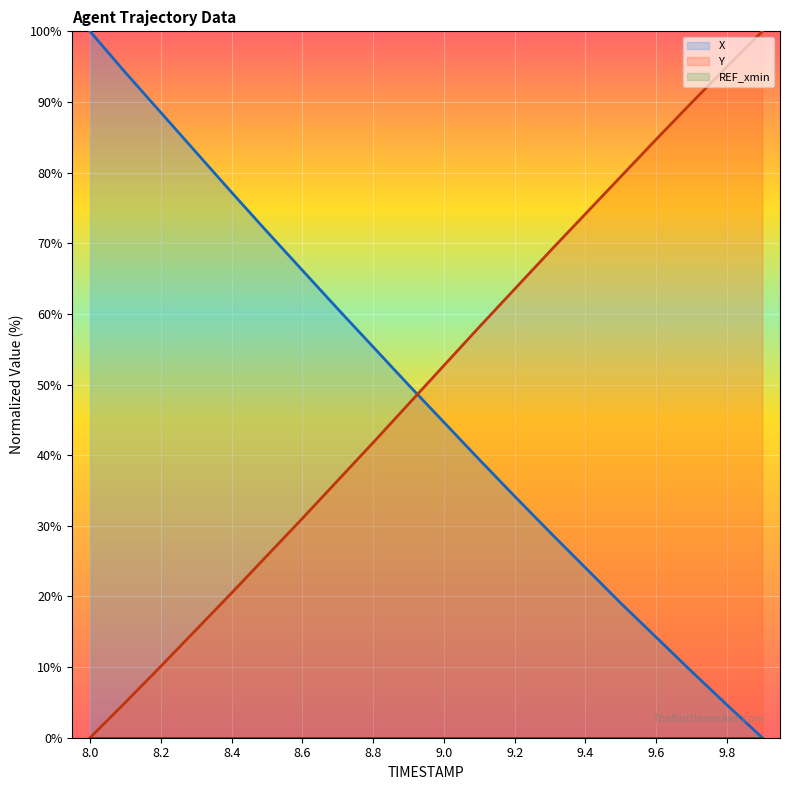

At which label does X reach its minimum?

9.9